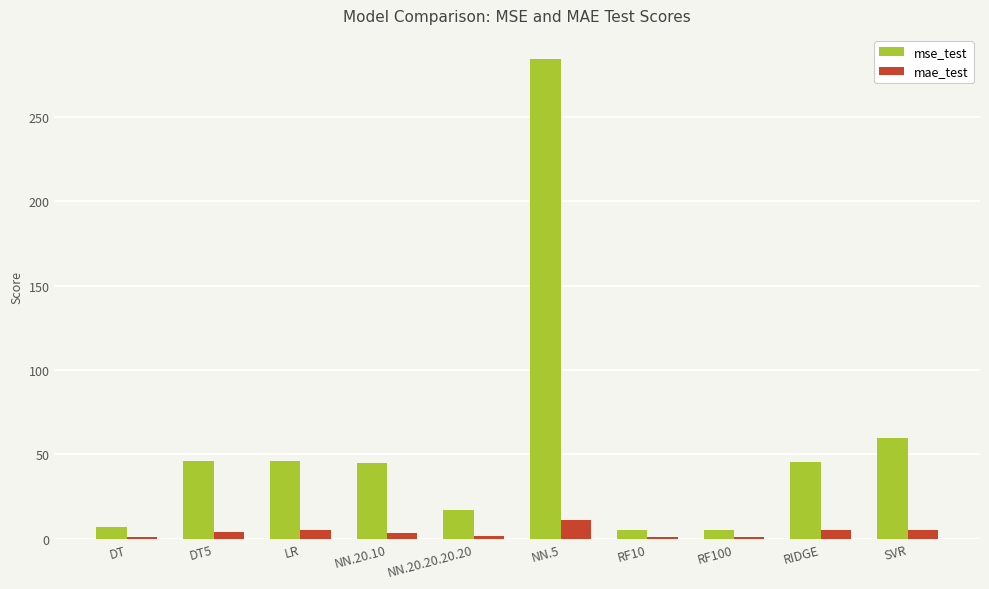

What is the average value of the mae_test series?

4.0